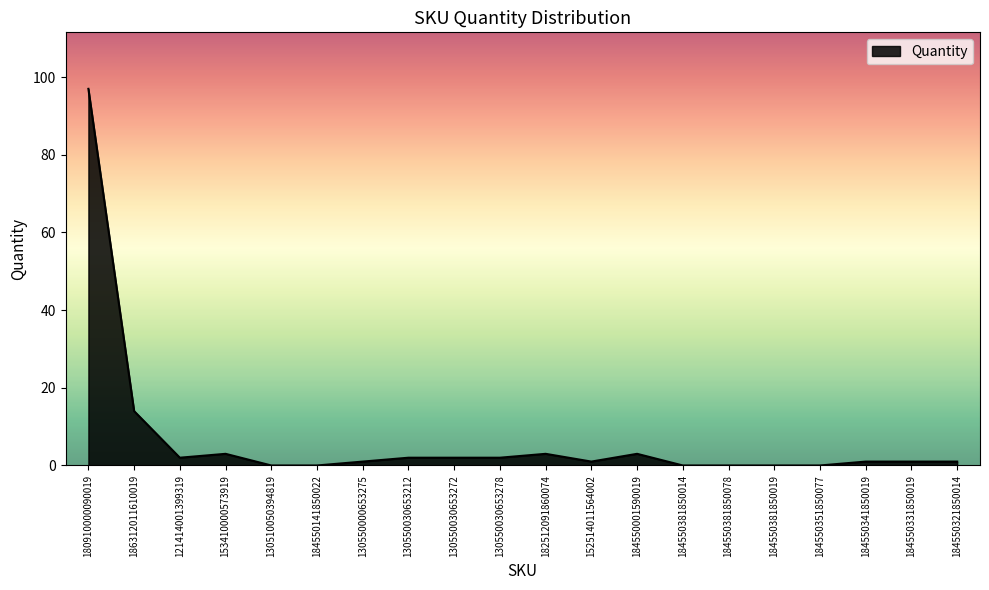

Reading left to right, extract all data points from this chart.

97	14	2	3	0	0	1	2	2	2	3	1	3	0	0	0	0	1	1	1